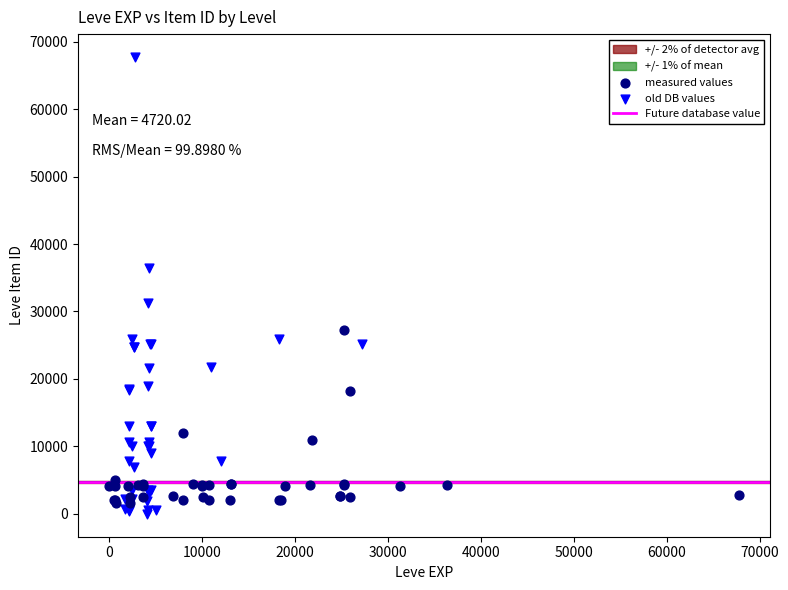

Which series contains the highest Y value?

old DB values